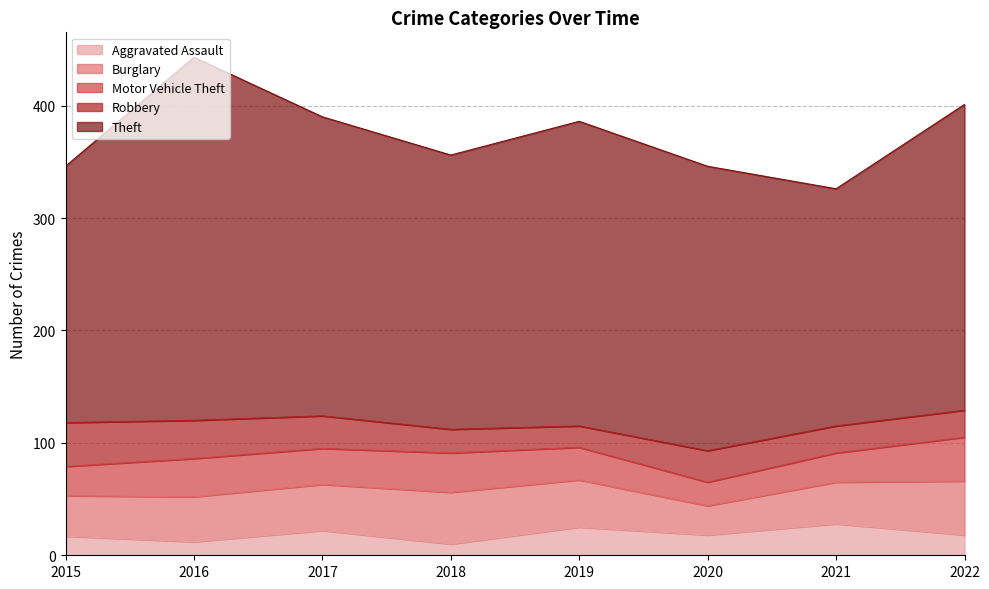

The Aggravated Assault series shows 9 at 2020. True or false?

False